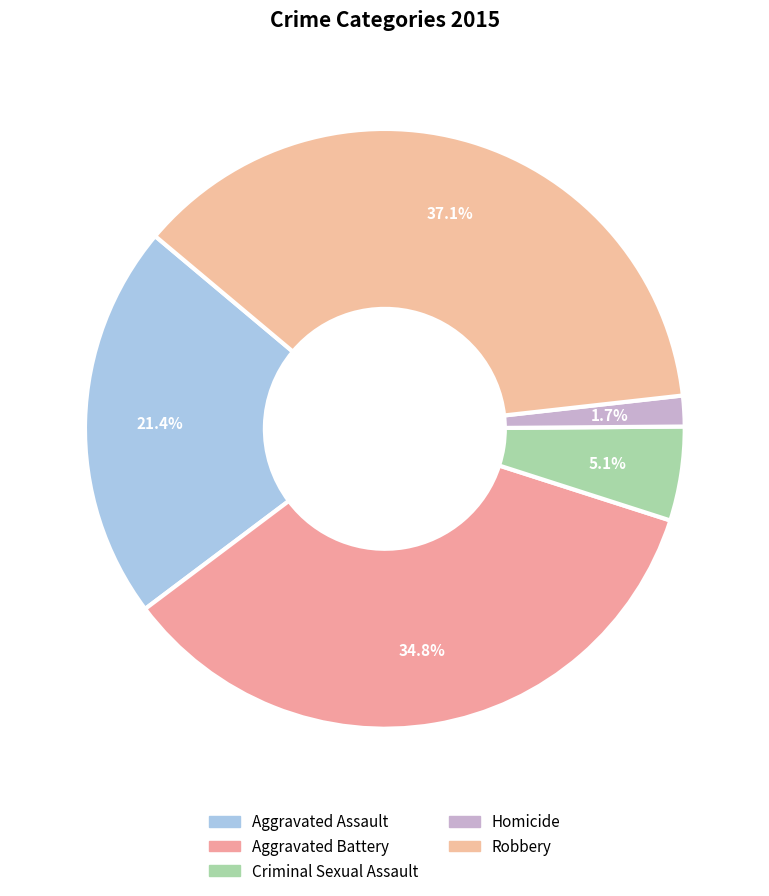

Count the number of slices in the pie.

5